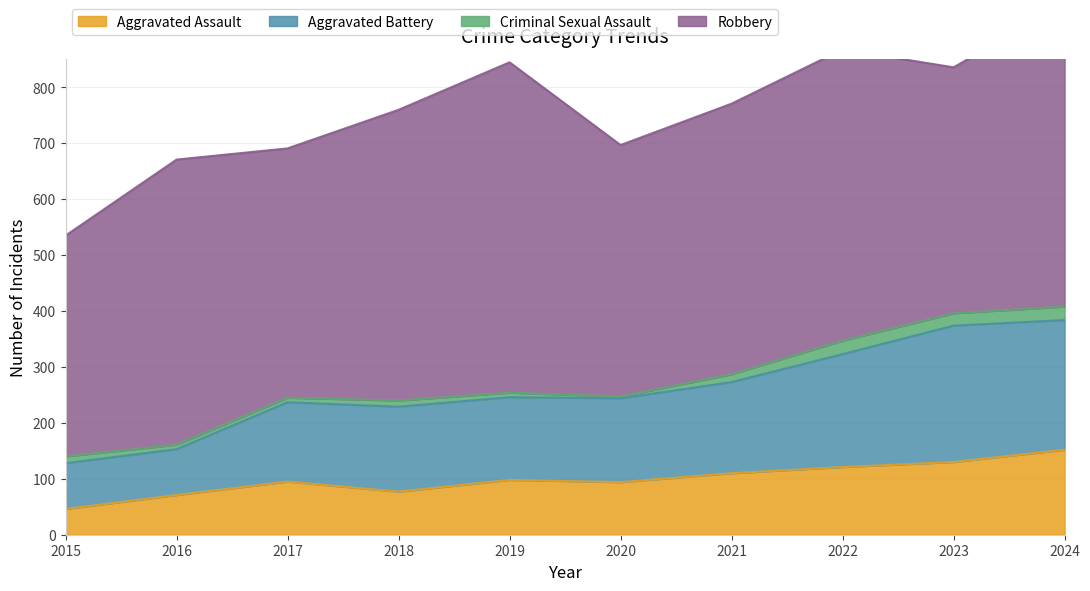

What is the value of the Aggravated Assault point at the 4th from the left?

77